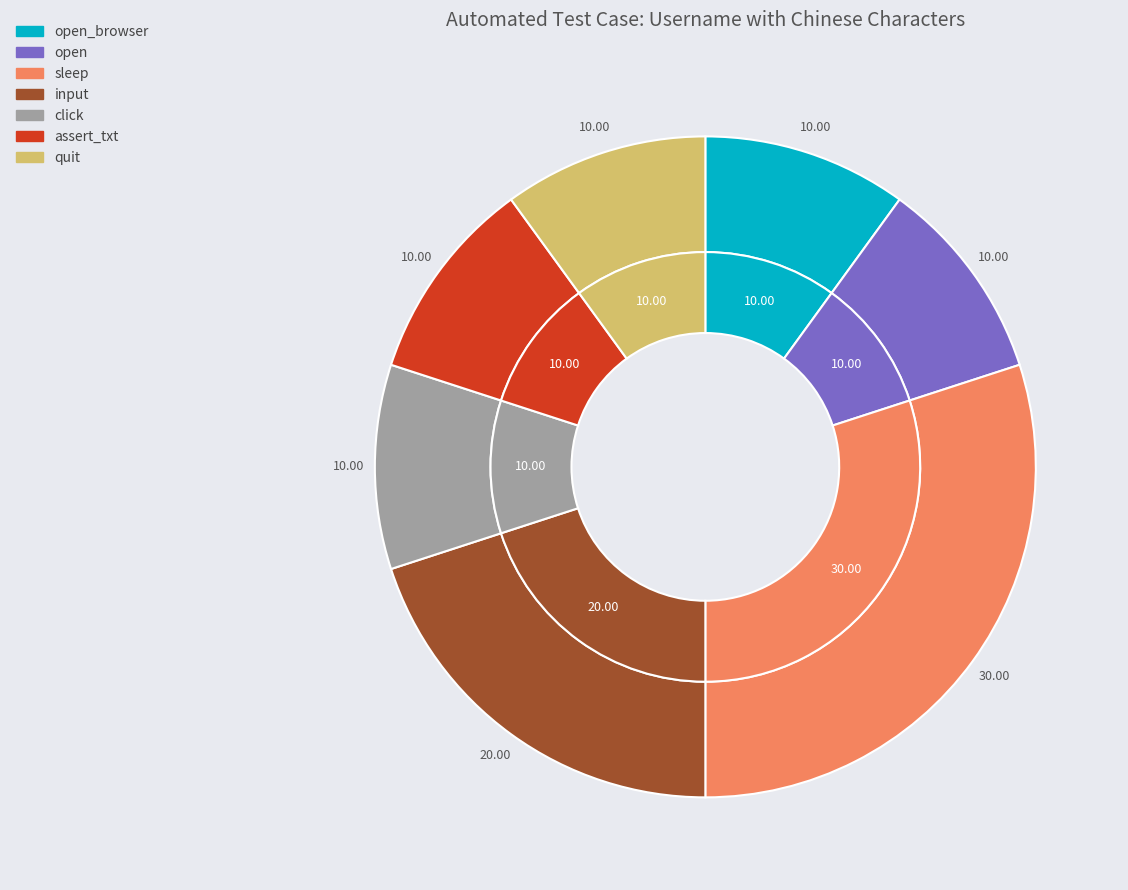

The input slice represents 8% of the pie. True or false?

False